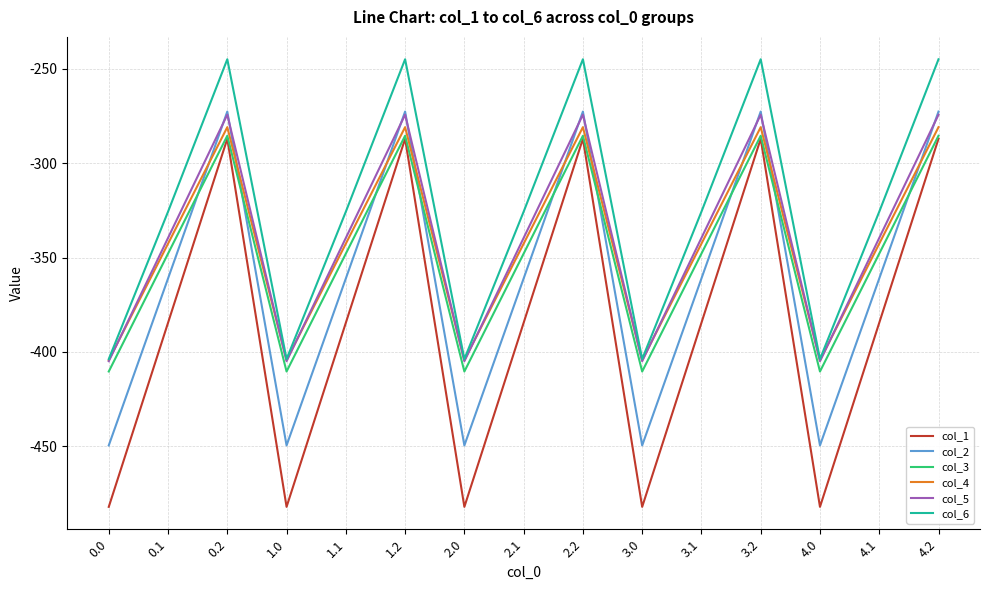

Which series has the largest total across all categories?

col_6